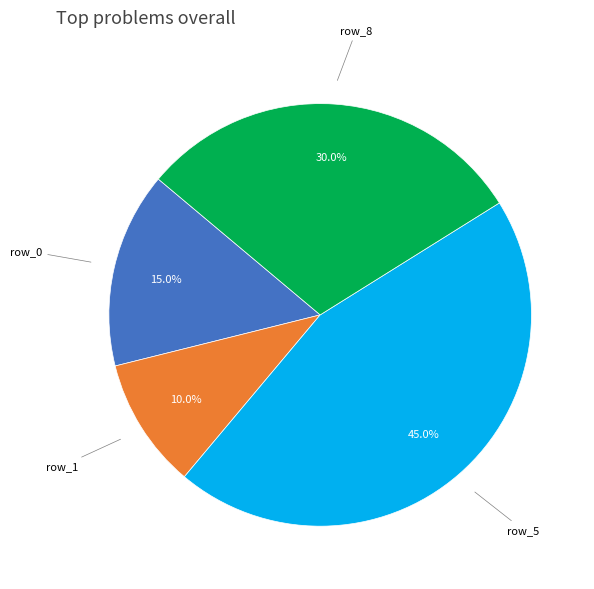

Does any single category account for the majority?

No